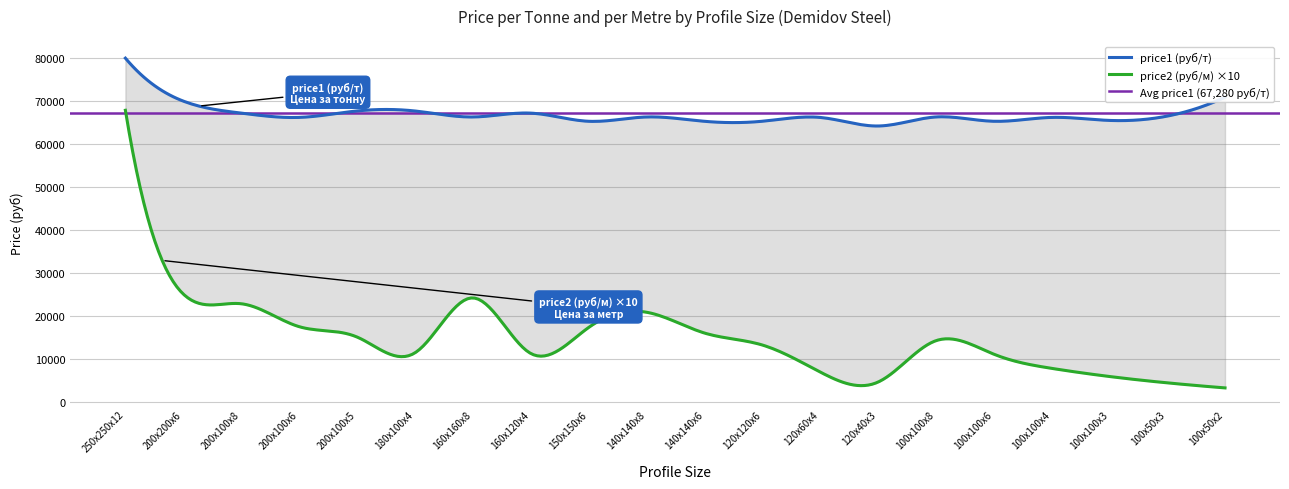

Reading left to right, extract all data points from this chart.

price1 (руб/т): 250x250x12=80000	200x200x6=70000	200x100x8=67200	200x100x6=66200	200x100x5=67700	180x100x4=67700	160x160x8=66300	160x120x4=67200	150x150x6=65300	140x140x8=66300	140x140x6=65300	120x120x6=65300	120x60x4=66200	120x40x3=64200	100x100x8=66300	100x100x6=65300	100x100x4=66200	100x100x3=65500	100x50x3=66500	100x50x2=70900
price2 (руб/м): 250x250x12=6786	200x200x6=2507	200x100x8=2281	200x100x6=1748	200x100x5=1507	180x100x4=1135	160x160x8=2417	160x120x4=1126	150x150x6=1724	140x140x8=2084	140x140x6=1601	120x120x6=1322	120x60x4=694	120x40x3=454	100x100x8=1418	100x100x6=1109	100x100x4=777	100x100x3=587	100x50x3=439	100x50x2=321